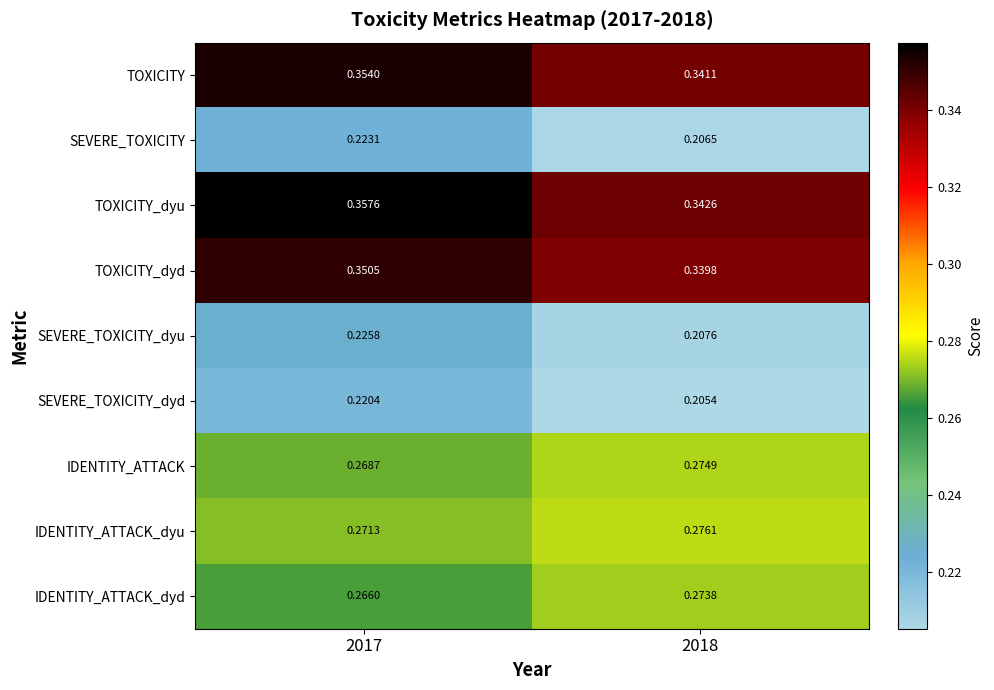

Rank the series by their maximum value, from highest to lowest.

TOXICITY_dyu, TOXICITY, TOXICITY_dyd, IDENTITY_ATTACK_dyu, IDENTITY_ATTACK, IDENTITY_ATTACK_dyd, SEVERE_TOXICITY_dyu, SEVERE_TOXICITY, SEVERE_TOXICITY_dyd